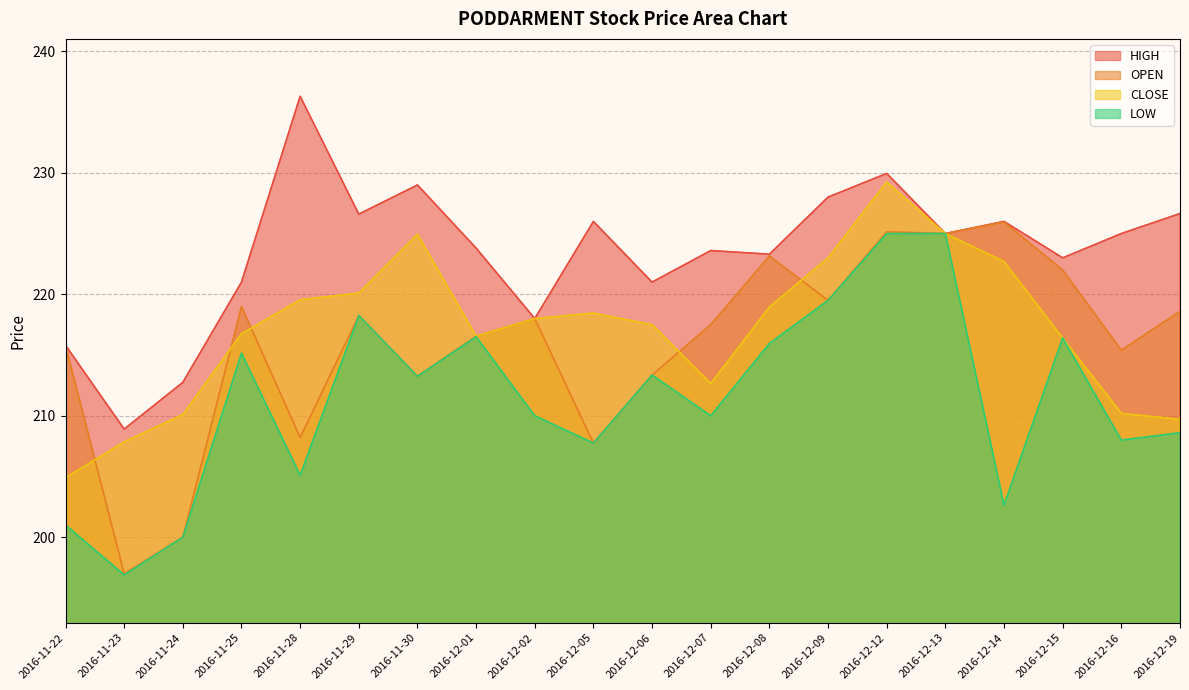

Where does the HIGH series first go above 225?

2016-11-28